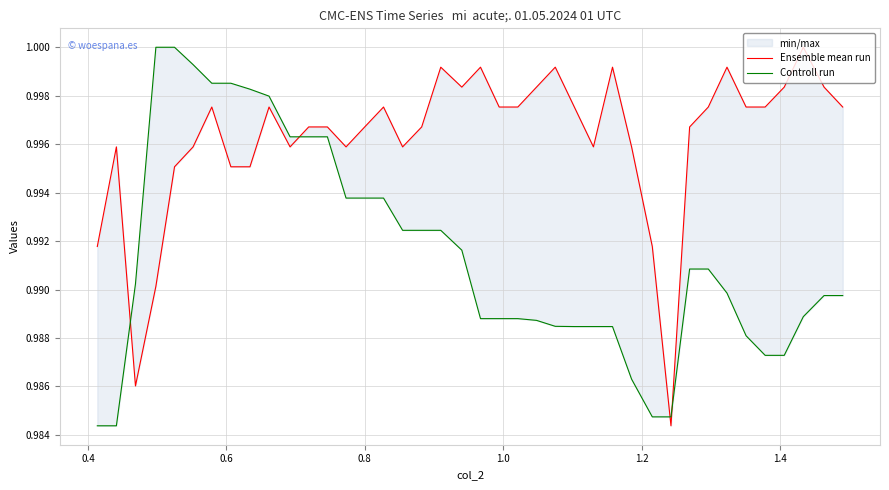

Which series ends up on top after the final intersection of Ensemble mean run and Controll run?

Ensemble mean run